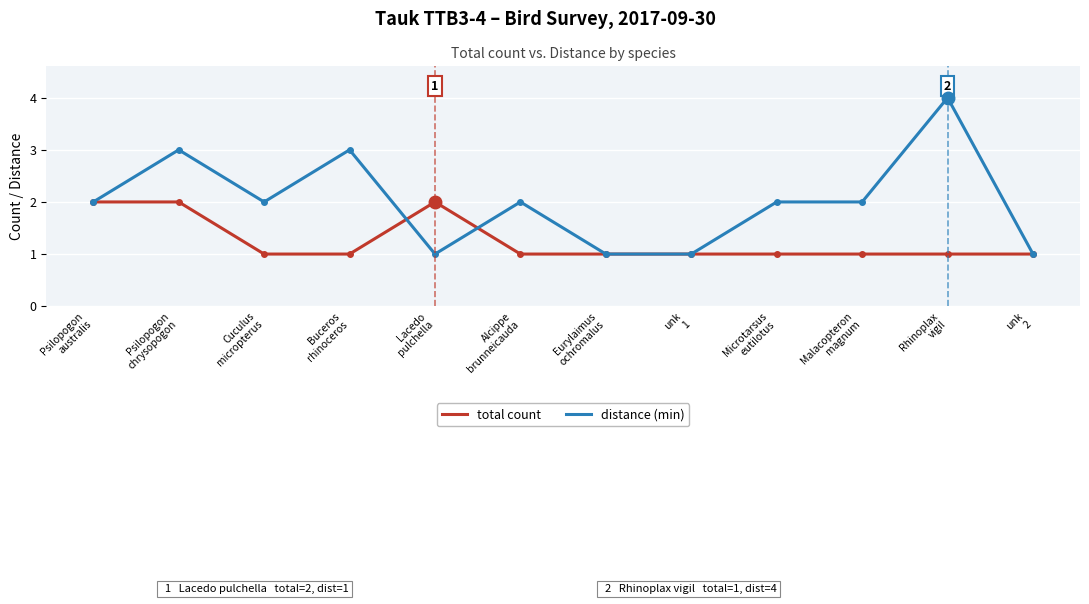

What is the label of the 3rd point from the right?

Malacopteron
magnum